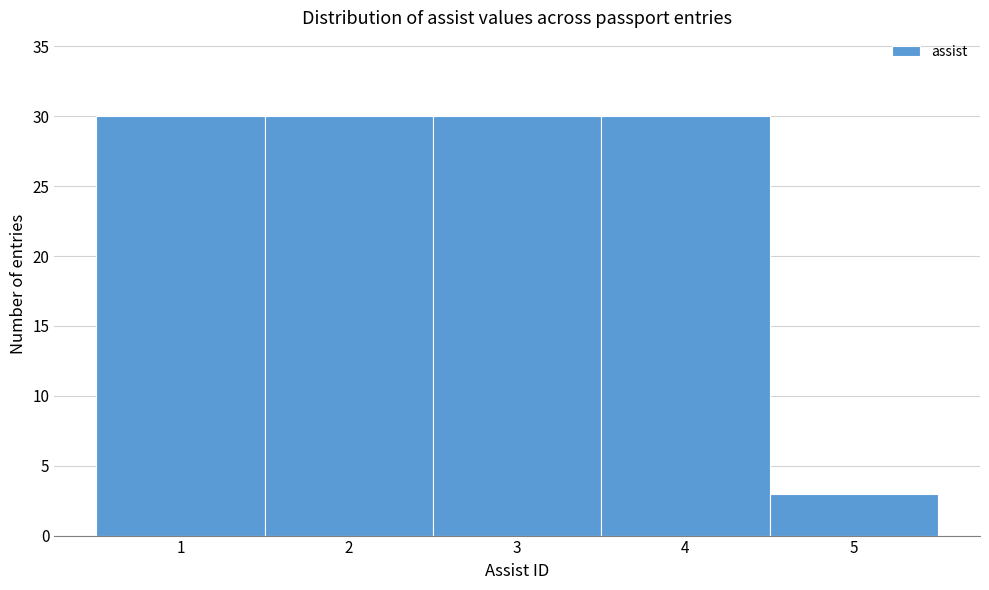

Reading right to left, transcribe all the data shown in this chart.

3	30	30	30	30